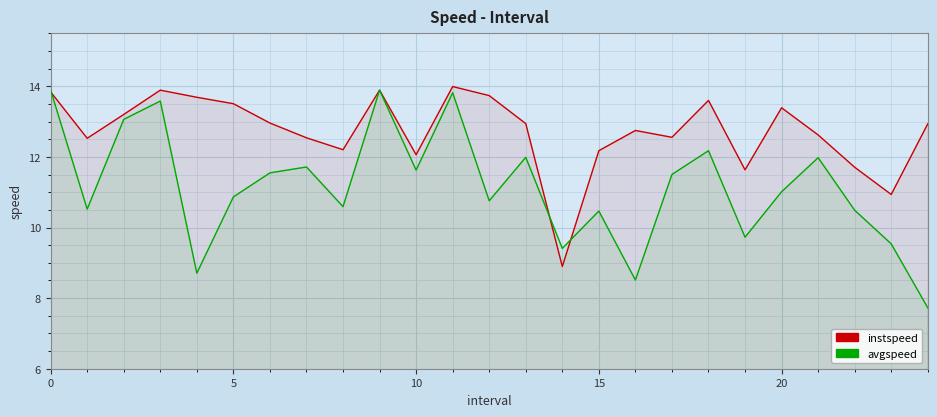

Which category has the highest value across all series?

11